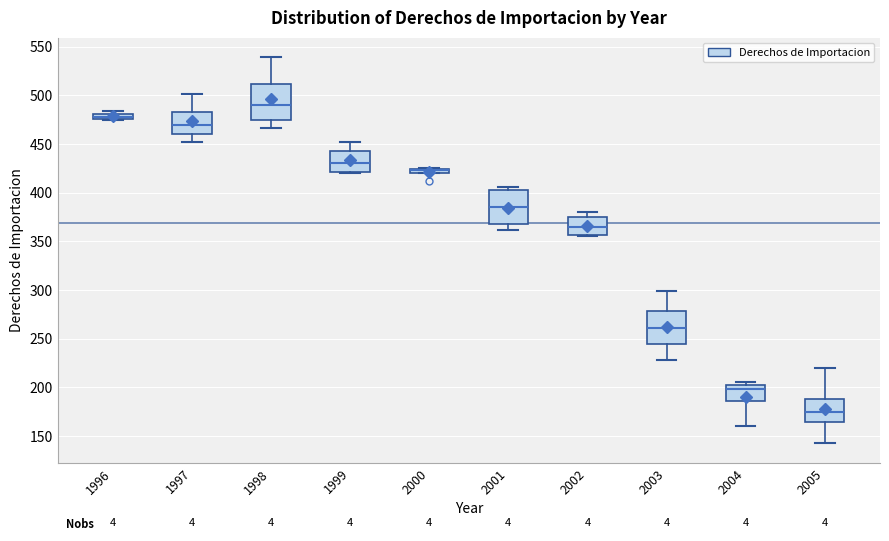

Where does the lower whisker of the box at x = 2003 end on the y-axis? The values are not printed on the chart, so give them approximately, as read against the axis.

230